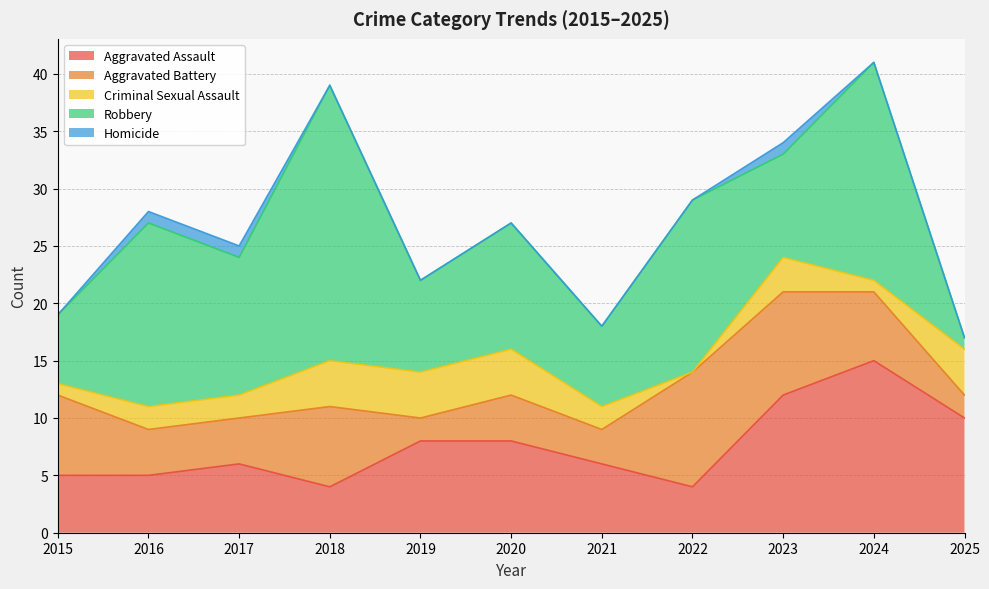

What is the difference between the maximum and second lowest values in the Homicide series?

1